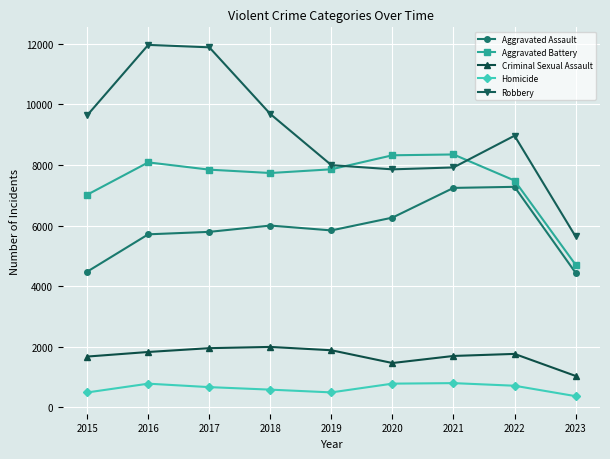

True or false: Robbery has a value of 12379 at 2019.

False